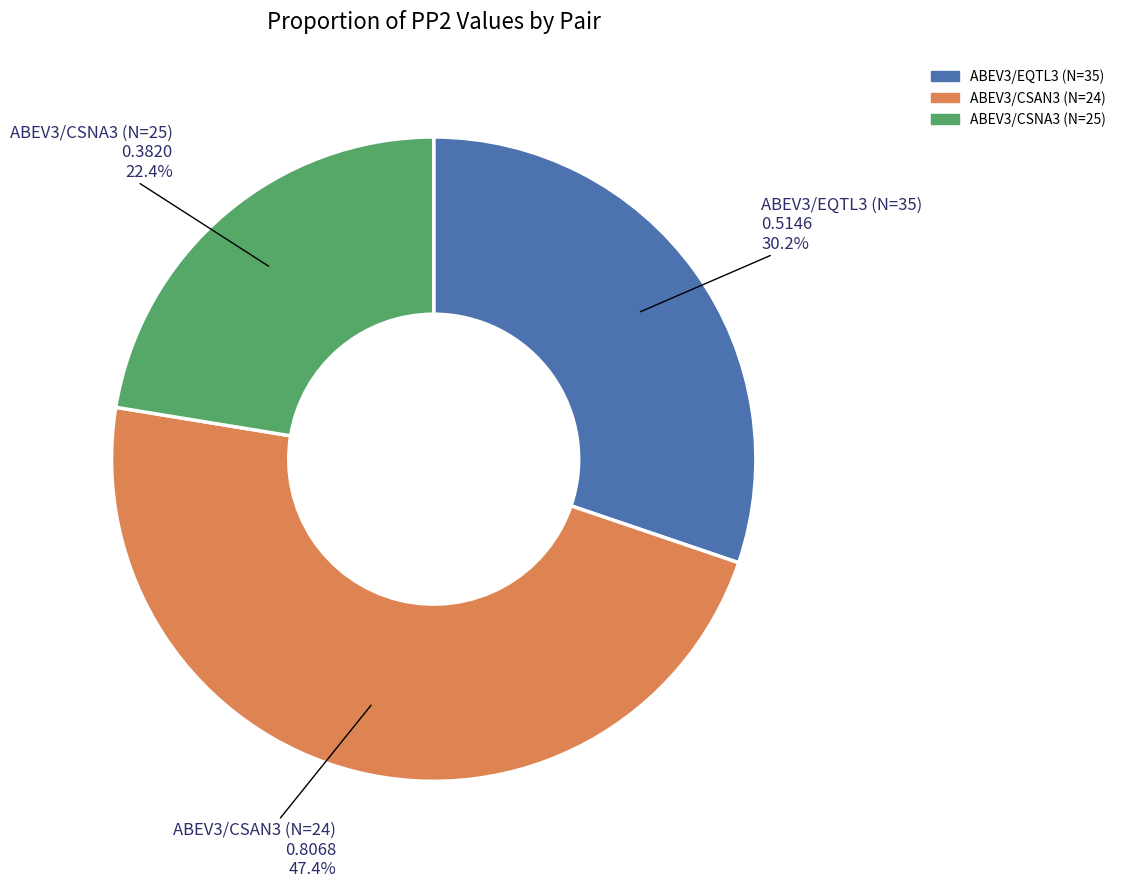

How many slices are in this pie chart?

3